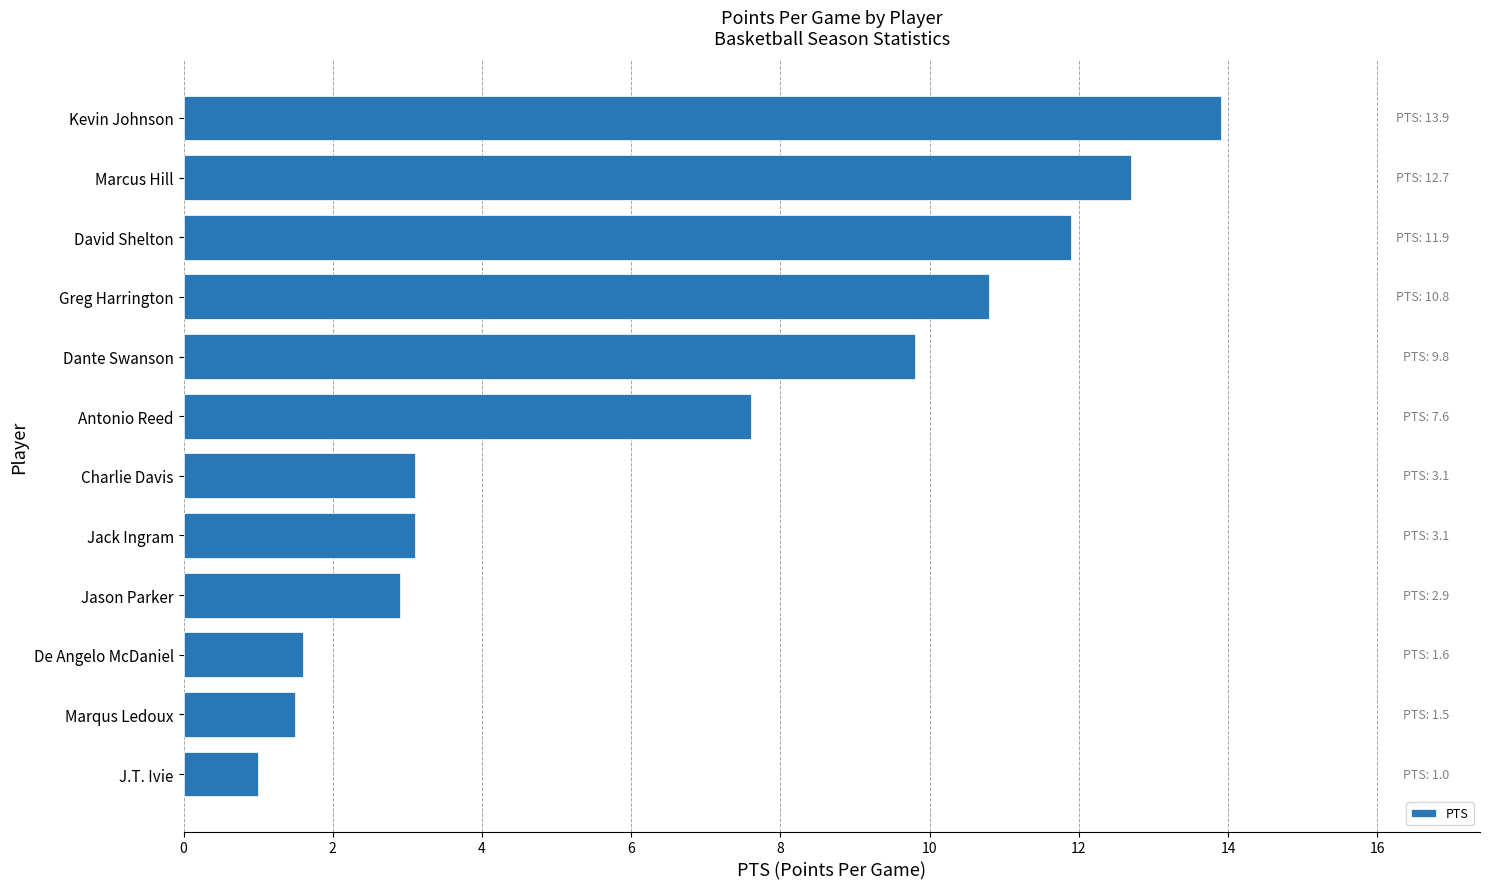

True or false: the data shows 2.9 at Jason Parker.

True